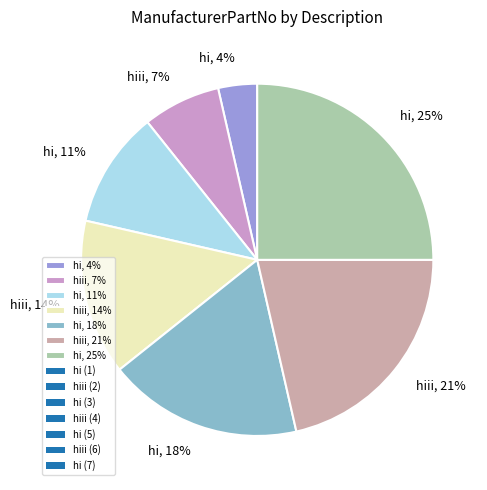

What is the smallest slice in the pie chart?

hi, 4%